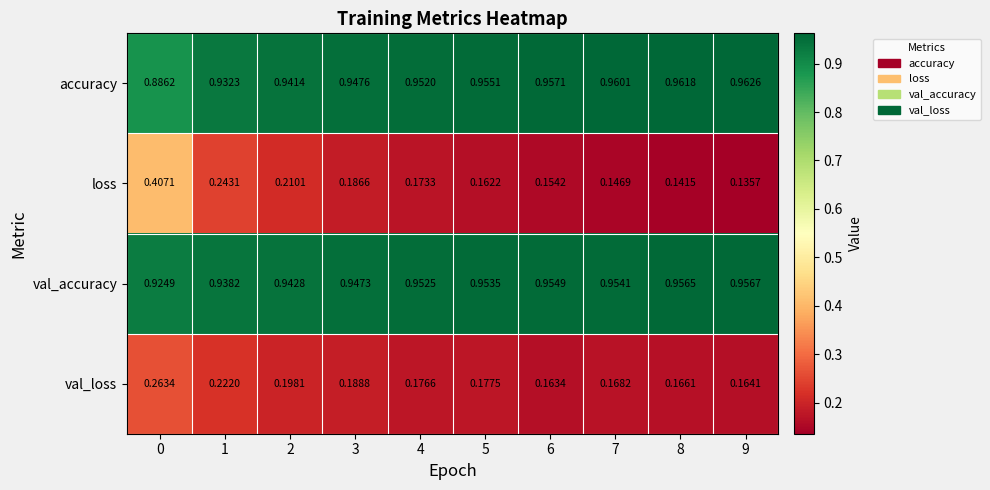

Which series has the widest spread of values?

loss